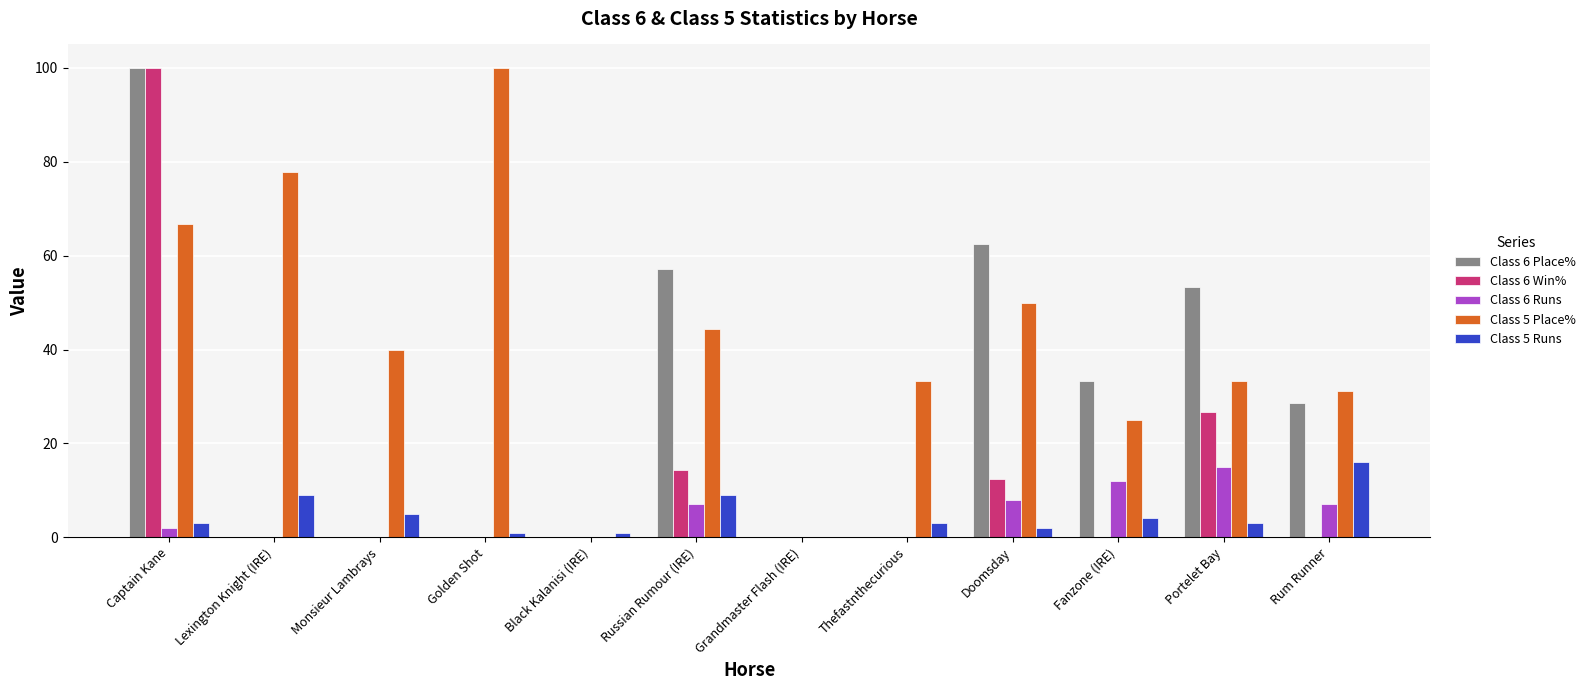

What is the maximum value shown in the chart?

100.0